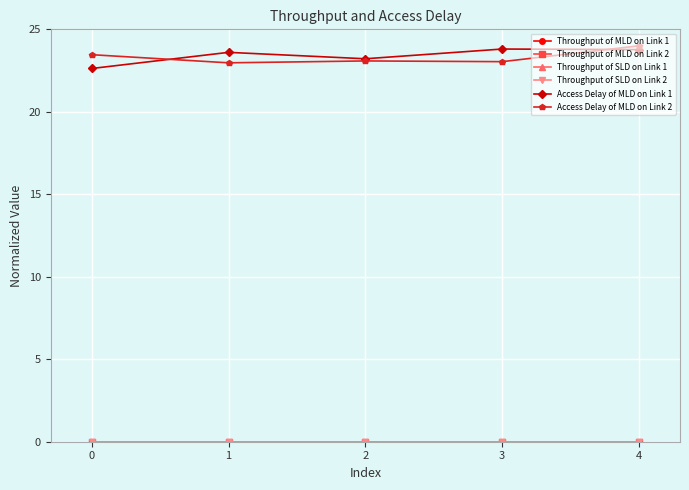

How many lines are shown in the chart?

6